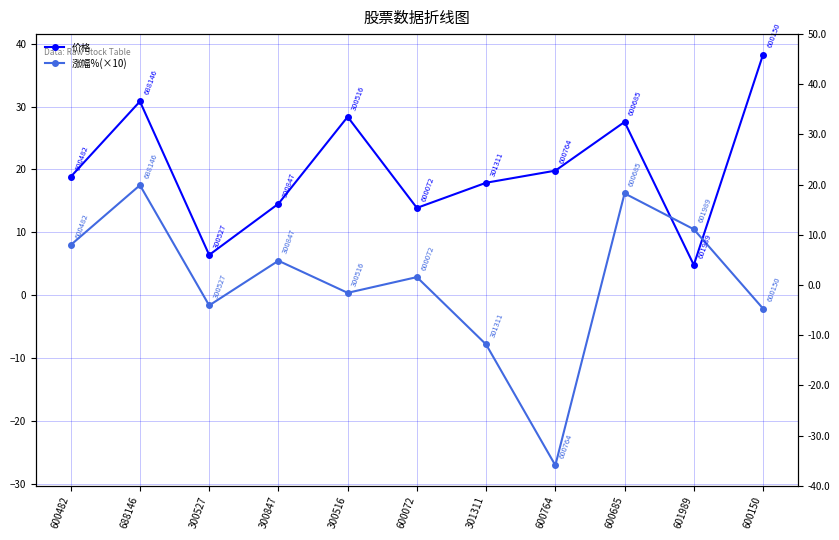

Rank the series at 301311 from lowest to highest value.

涨幅%(×10), 价格